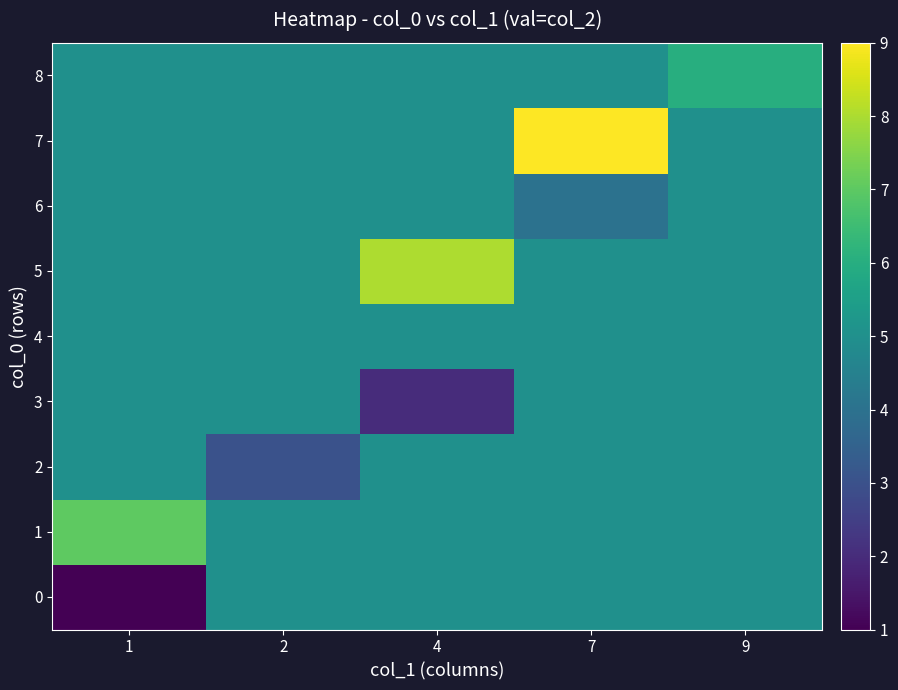

Count the number of data series in this chart.

9